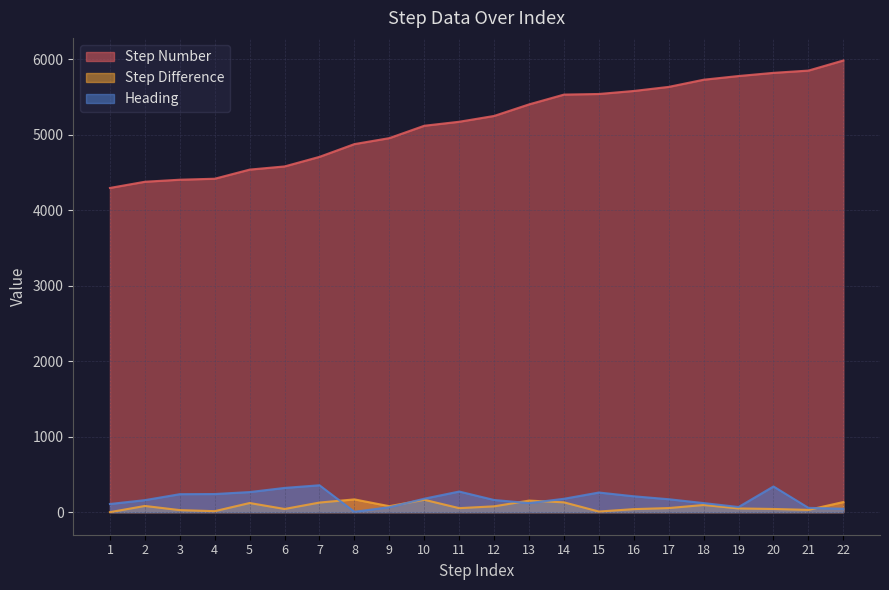

Where is the first local minimum for Heading?

8